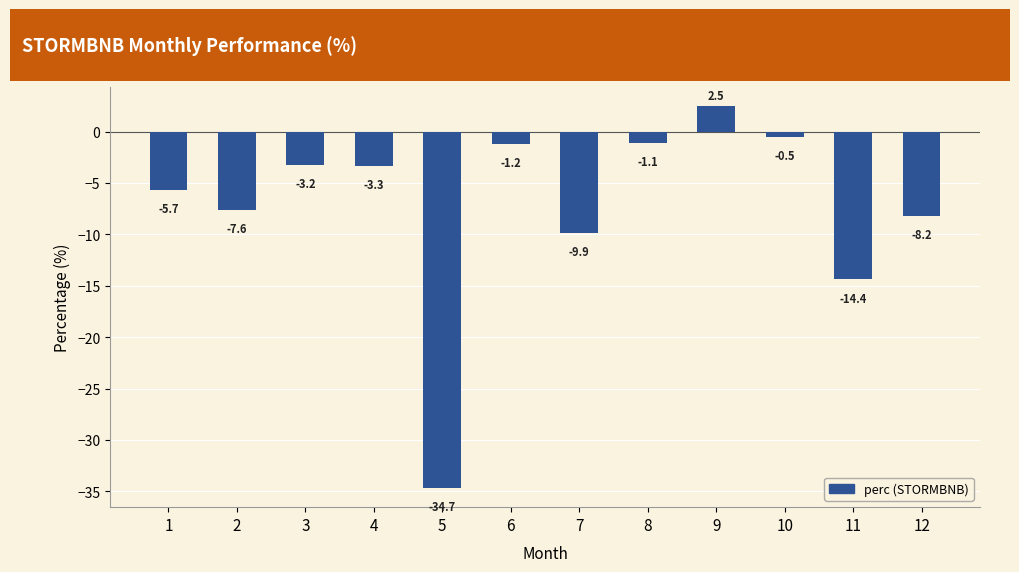

Count the number of values greater than -3.

4